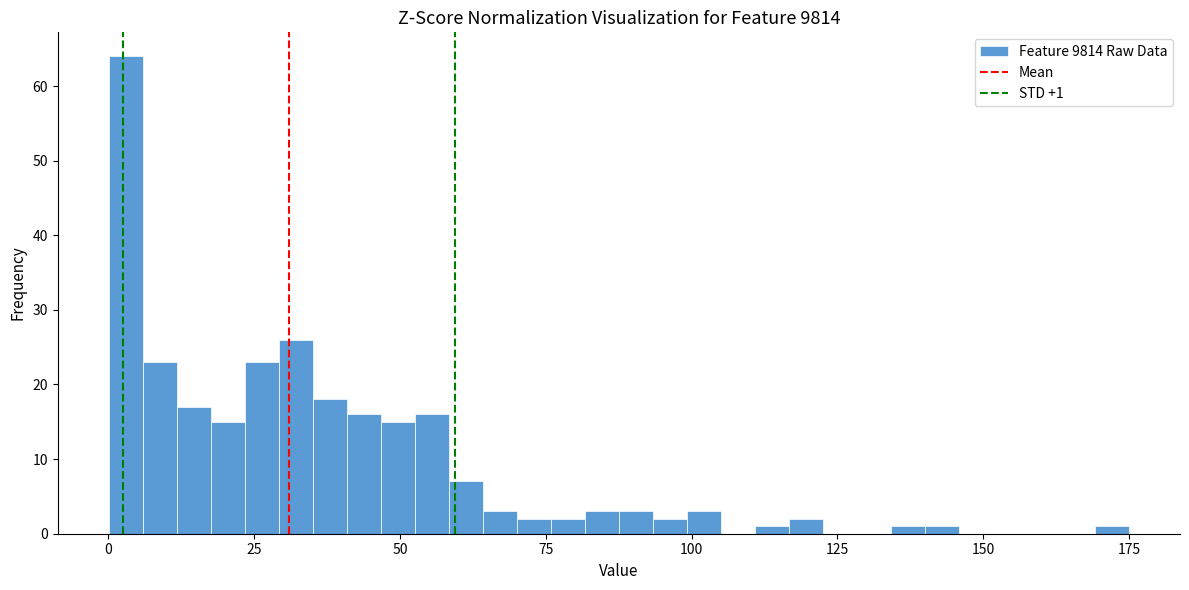

Around what value on the x-axis is the tallest bar? Give the approximate position of its centre, as read against the axis.

5